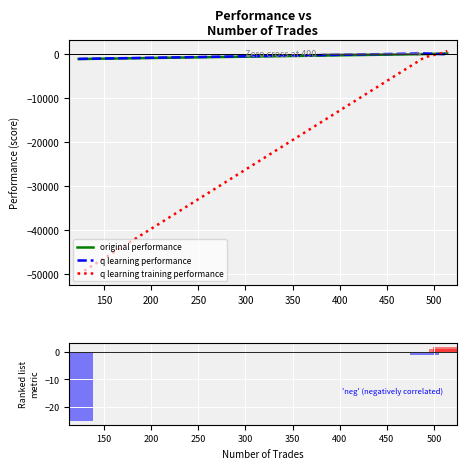

What is the lowest value of the q learning training performance series?

-50000.0